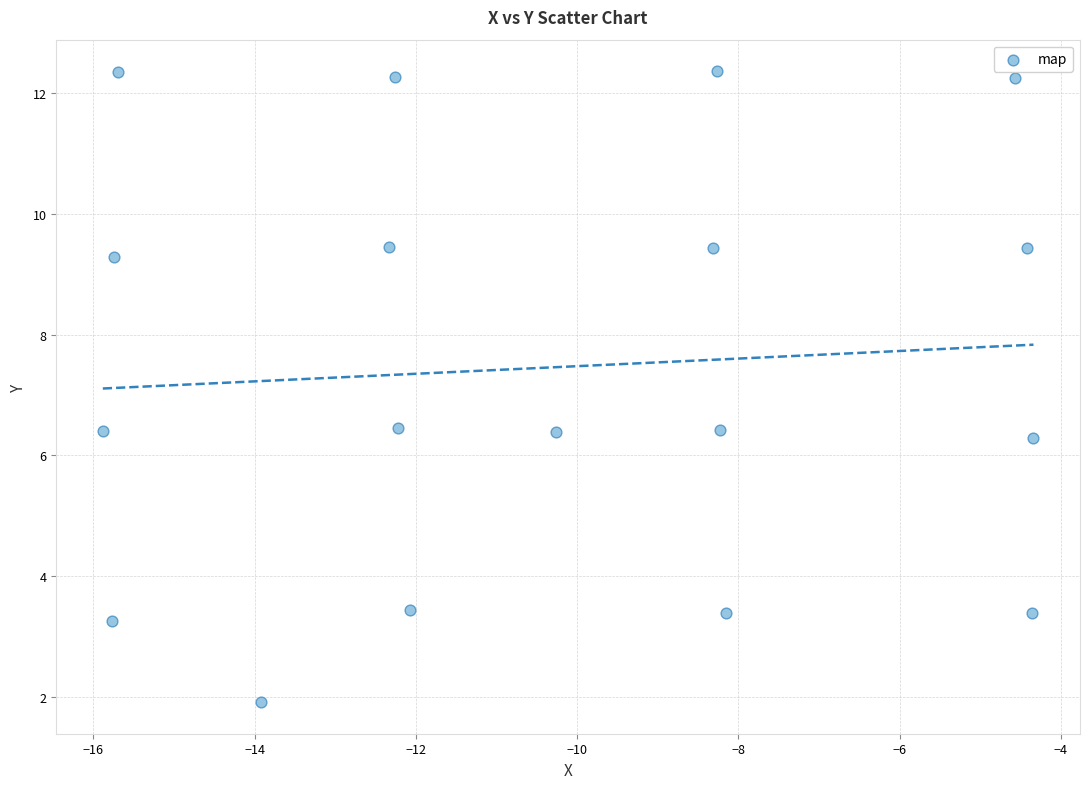

What is the range of X values (max minus min)?

11.5